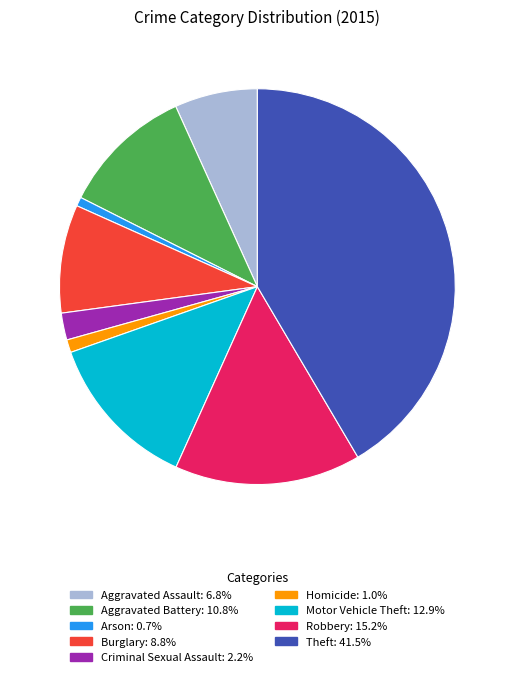

Does Motor Vehicle Theft represent more than half of the total?

No